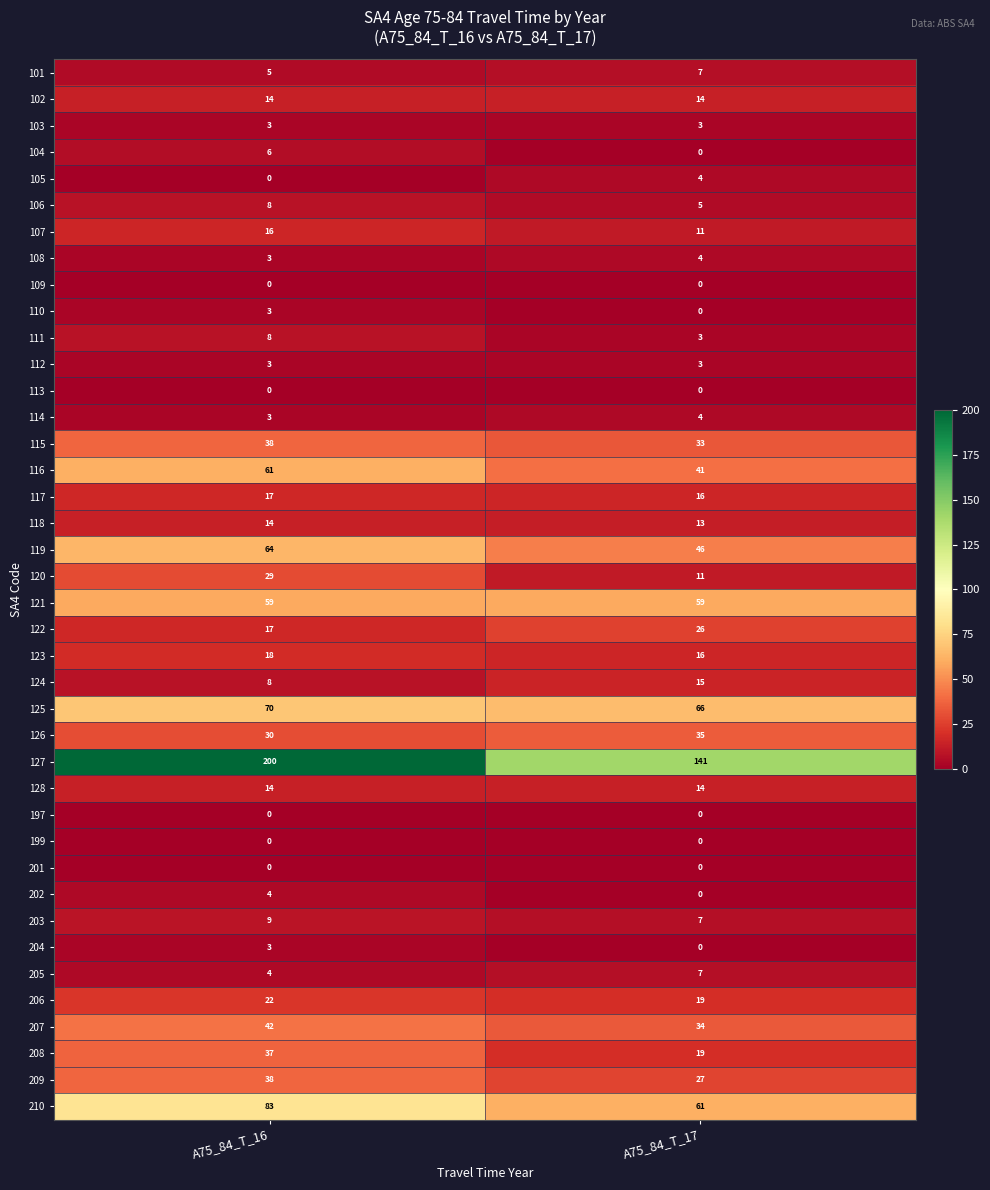

At which label does 118 reach its minimum?

A75_84_T_17